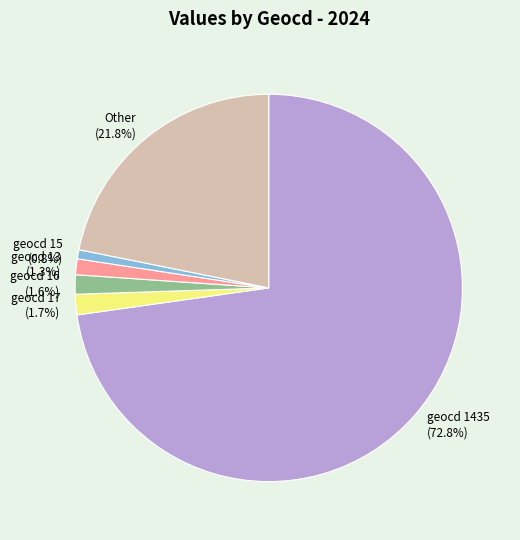

Count the number of slices in the pie.

6